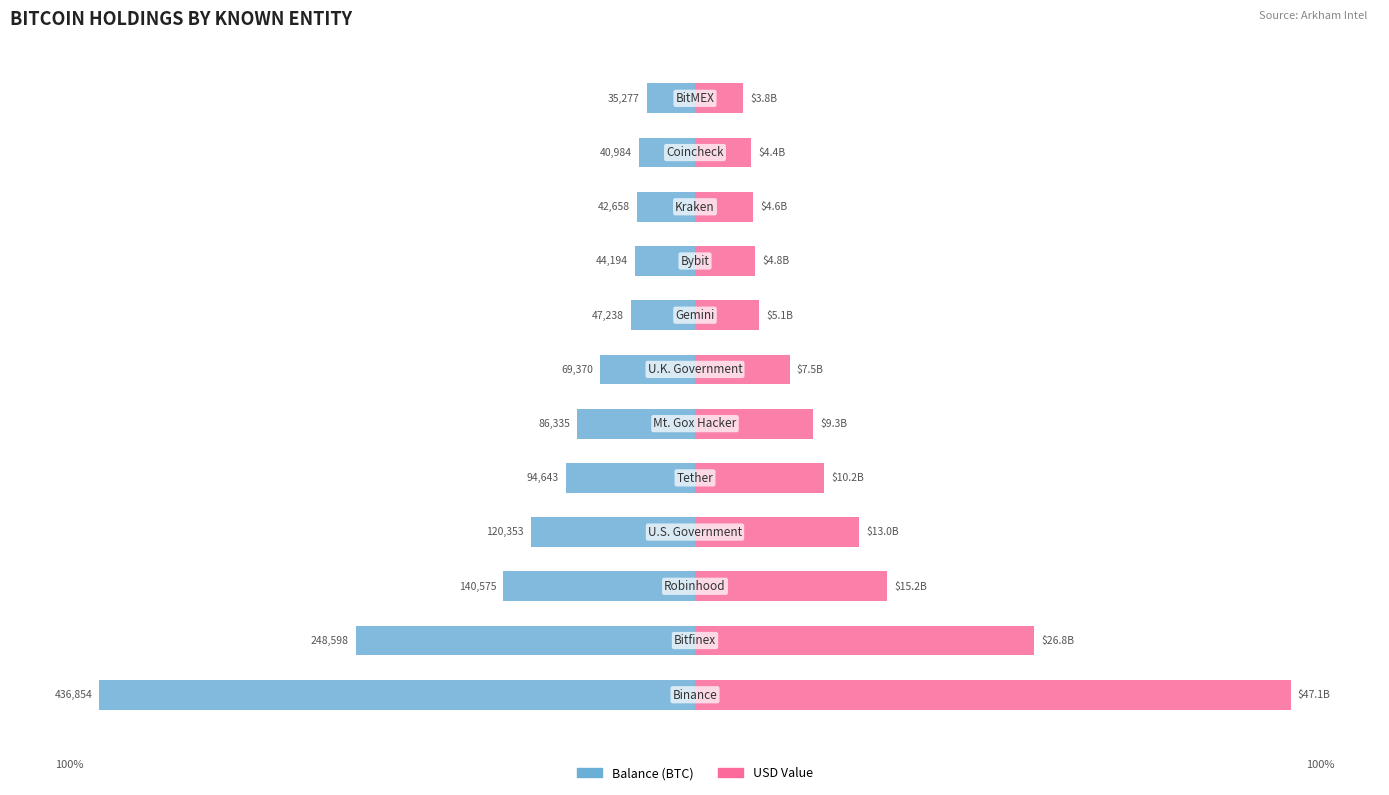

What is the spread (max minus min) of values at 9?

19.5